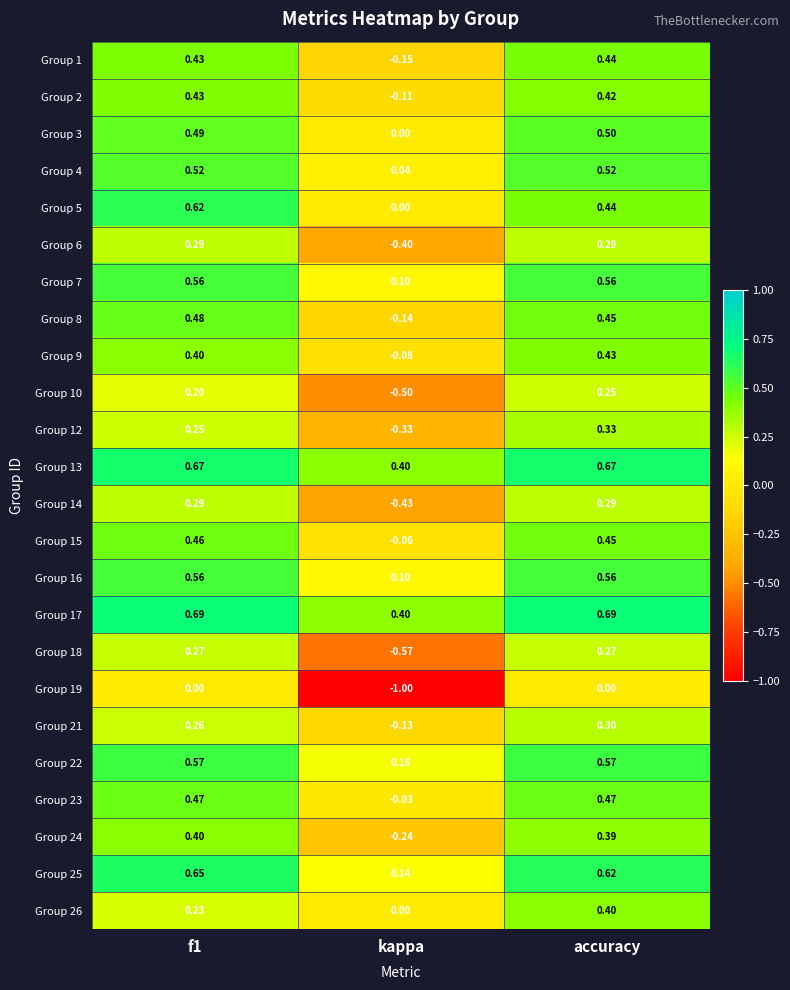

Is the value of Group 17 at f1 greater than the value of Group 14 at accuracy?

Yes